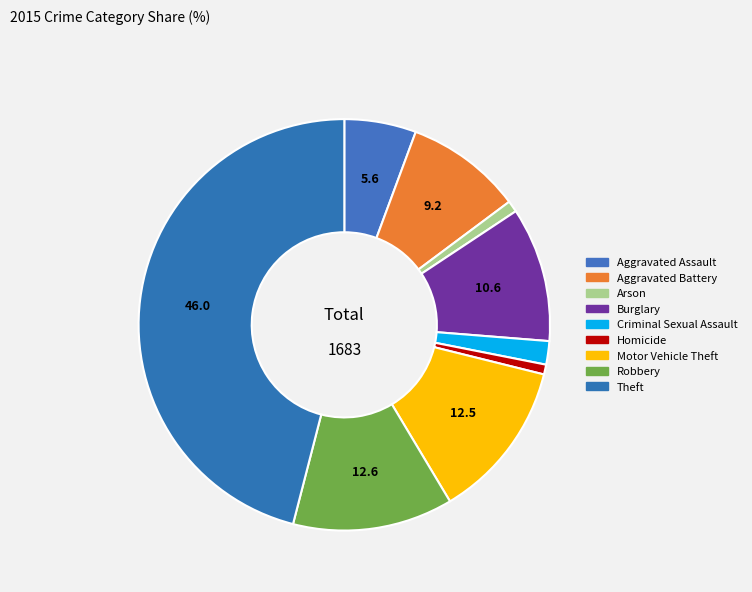

The Burglary slice represents 11% of the pie. True or false?

True